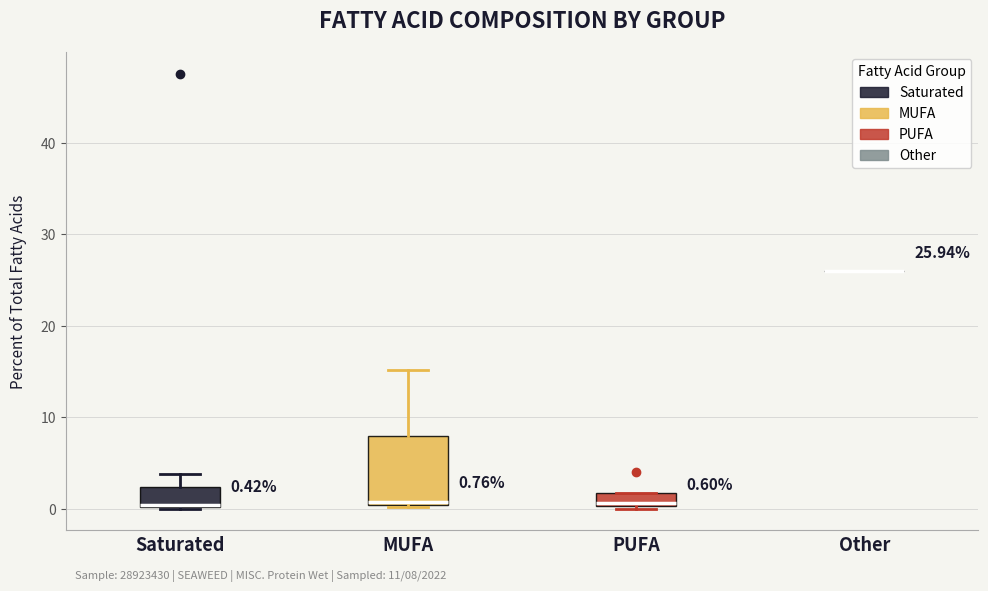

Comparing the boxes themselves (not the whiskers), which one is the tallest?

MUFA